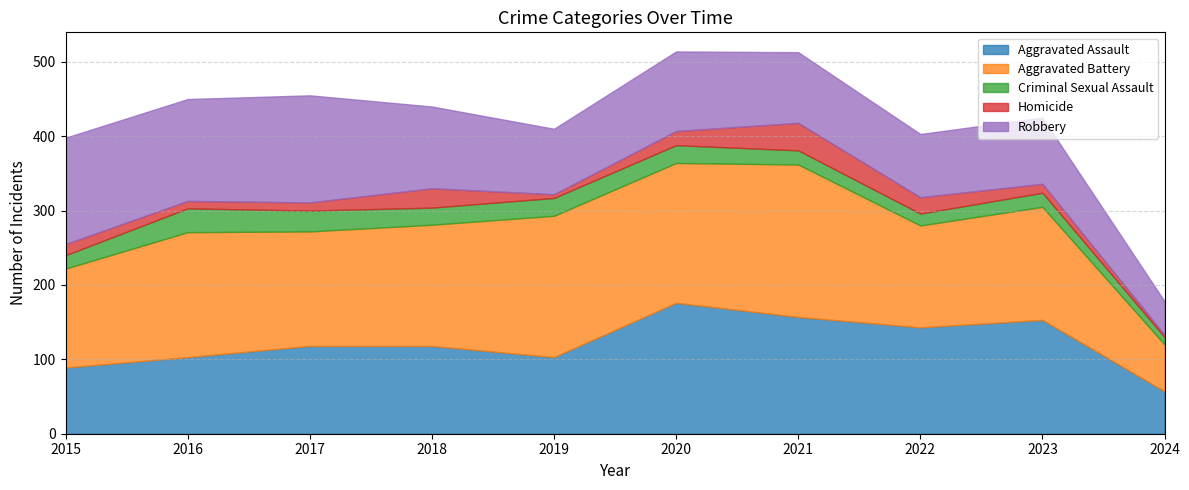

What is the spread (max minus min) of values at 2015?

128